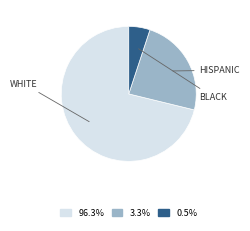

Is there a majority slice in this chart?

Yes